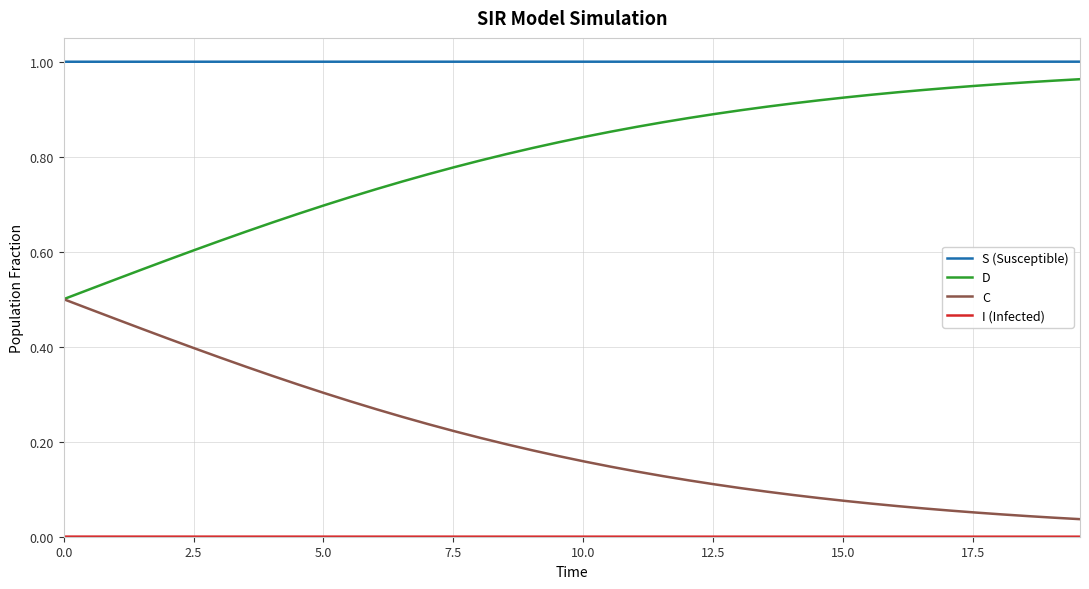

Which series has the largest total across all categories?

S (Susceptible)